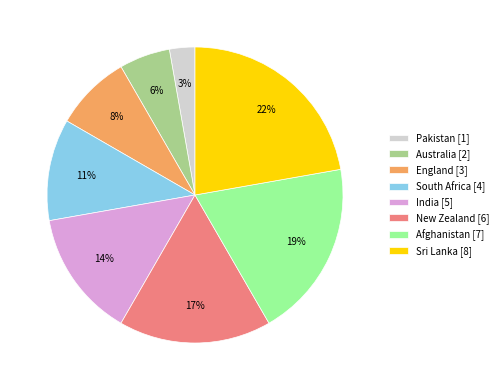

The South Africa [4] slice represents 11% of the pie. True or false?

True